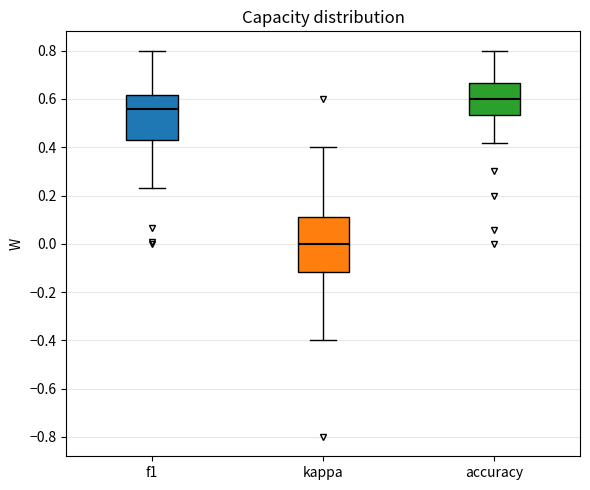

Reading left to right, transcribe this box plot: for each box, give where its median line is, the range the box spans, and where its two whiskers end, as read against the y-axis. The values are not printed on the chart, so give them approximately, as read against the axis.

f1: median 0.56, box 0.42 to 0.62, whiskers 0.24 to 0.80
kappa: median 0.00, box -0.12 to 0.12, whiskers -0.40 to 0.40
accuracy: median 0.60, box 0.54 to 0.66, whiskers 0.42 to 0.80